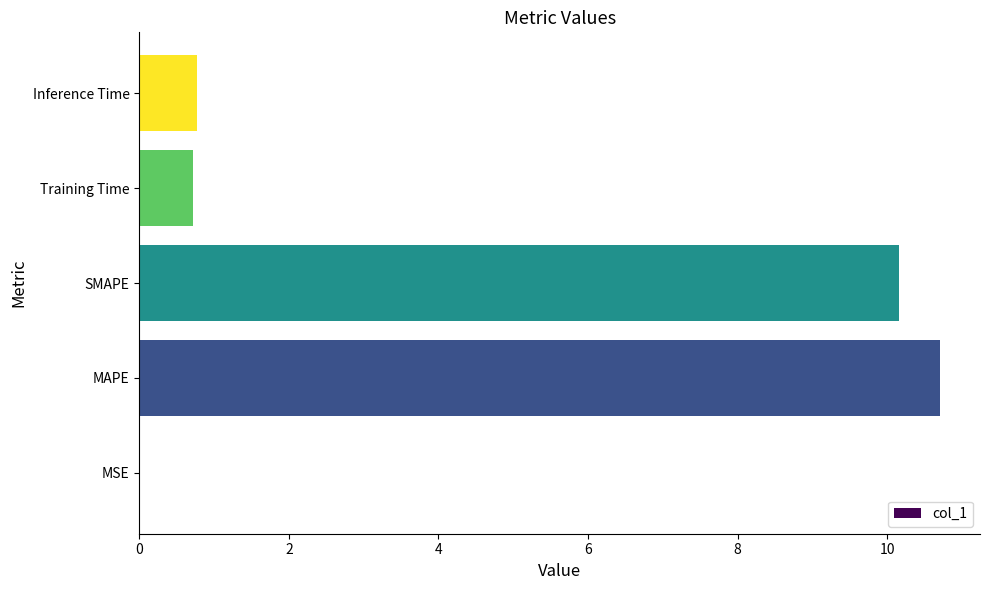

What is the greatest value displayed?

10.7